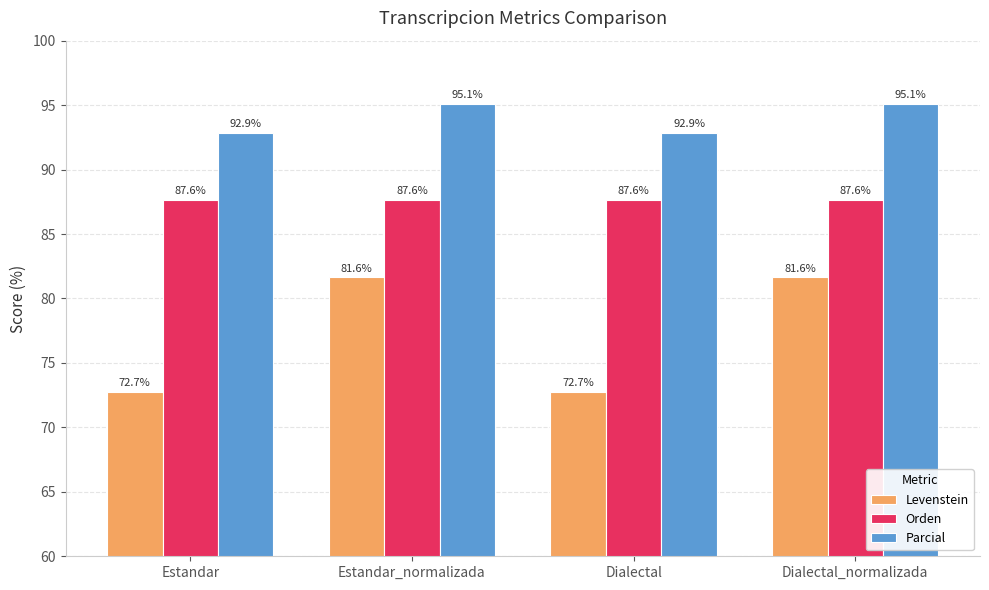

What is the value of the Levenstein bar at the 2nd from the left?

81.6